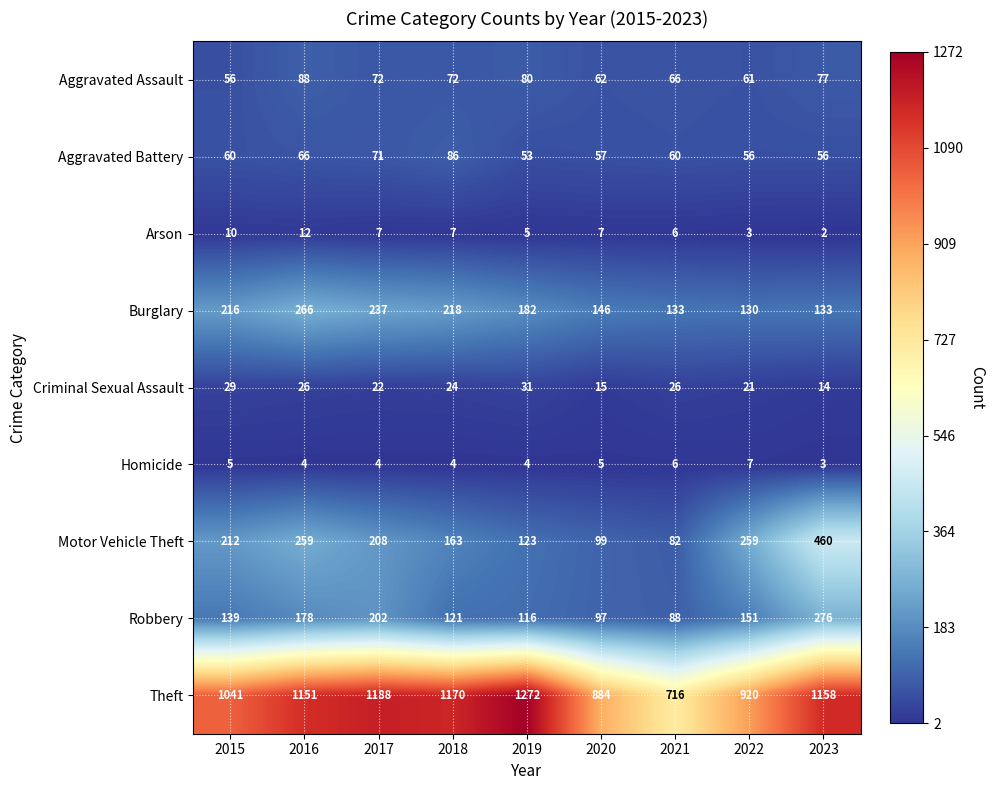

At which category is the sum across all series the highest?

2023